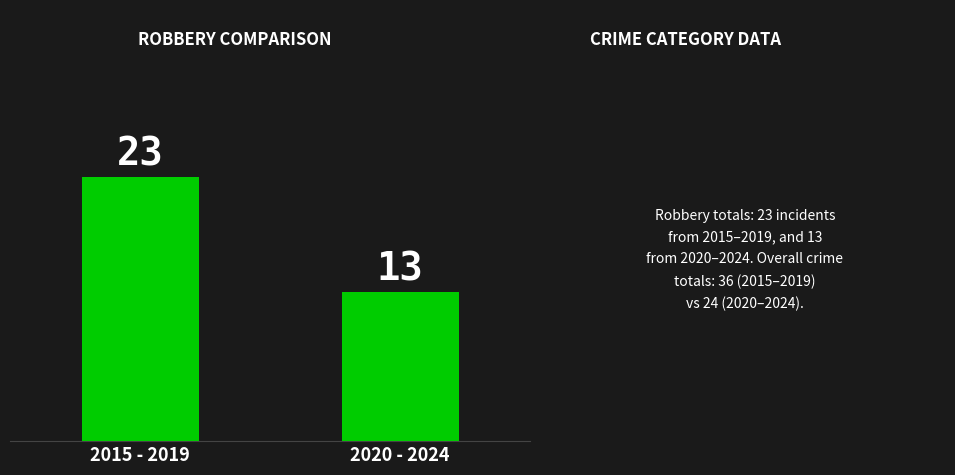

What is the average value?

18